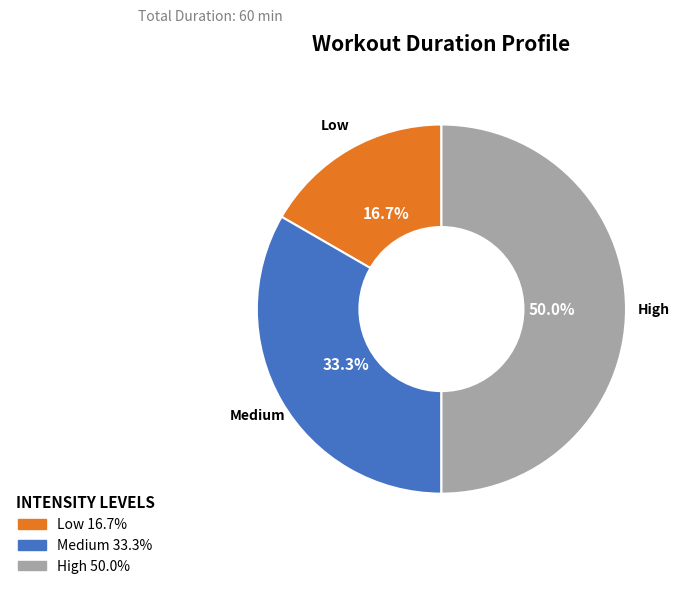

Is it true that Low is 17% of the pie?

True